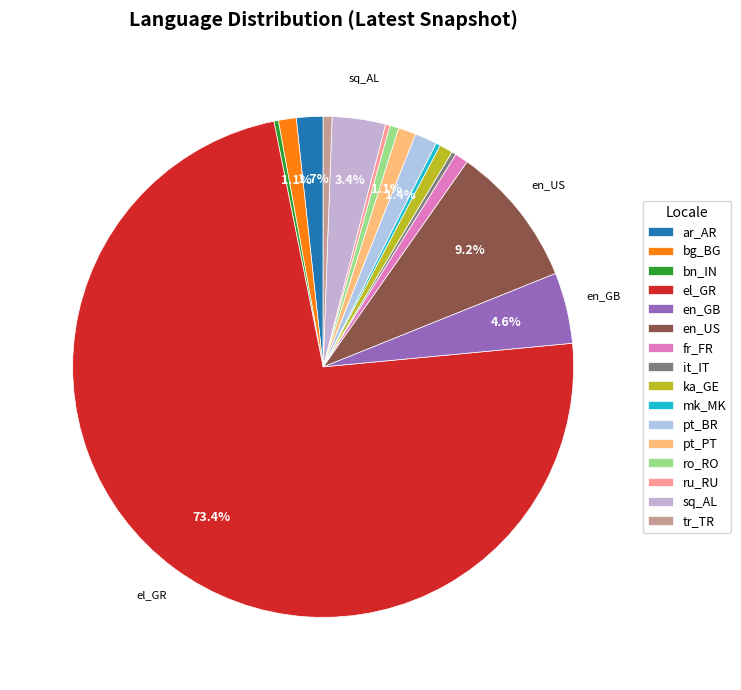

How many slices are in this pie chart?

16